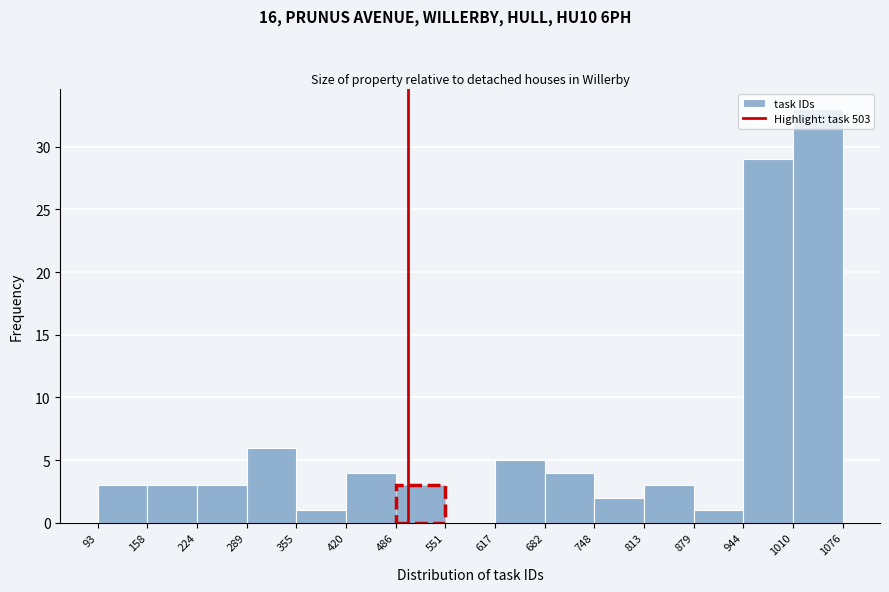

Reading left to right, list every bar in this chart as the range it spans on the x-axis followed by its height. The values are not printed on the chart, so give them approximately, as read against the axis.

93 to 158: 3
158 to 224: 3
224 to 289: 3
289 to 355: 6
355 to 420: 1
420 to 486: 4
486 to 551: 3
551 to 617: 0
617 to 682: 5
682 to 748: 4
748 to 813: 2
813 to 879: 3
879 to 944: 1
944 to 1010: 29
1010 to 1076: 33